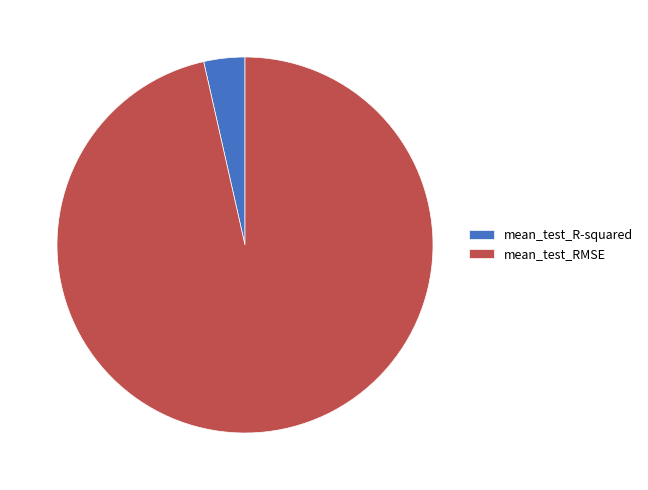

Which has a higher value, mean_test_R-squared or mean_test_RMSE?

mean_test_RMSE